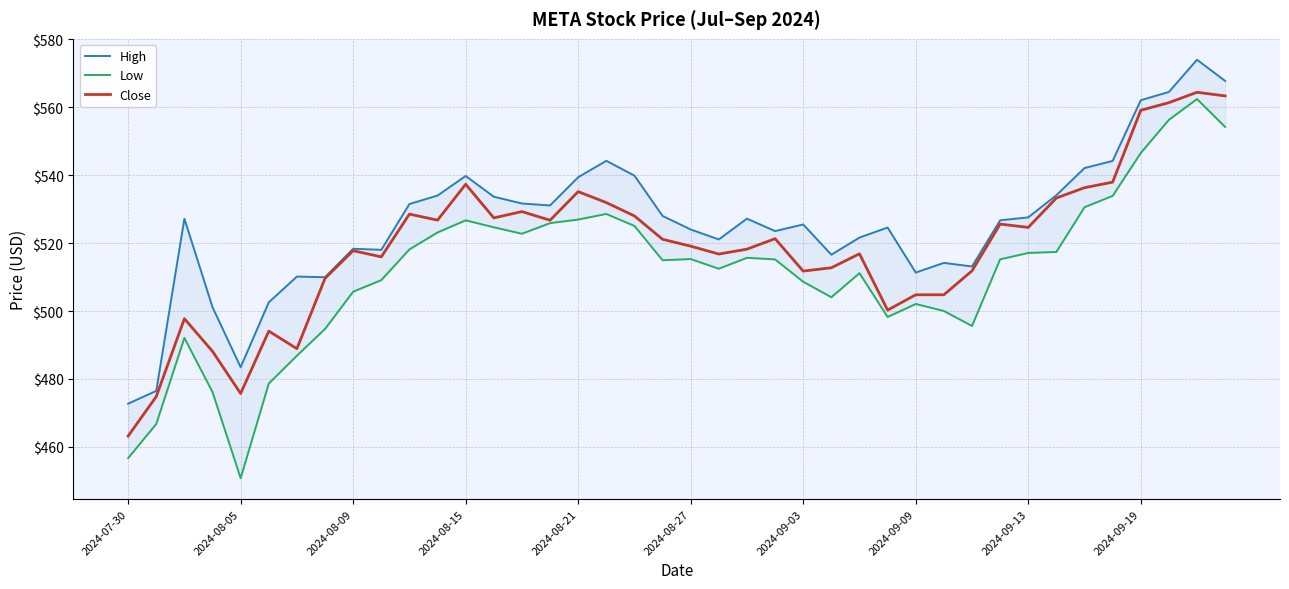

What is the lowest value of the Close series?

463.2